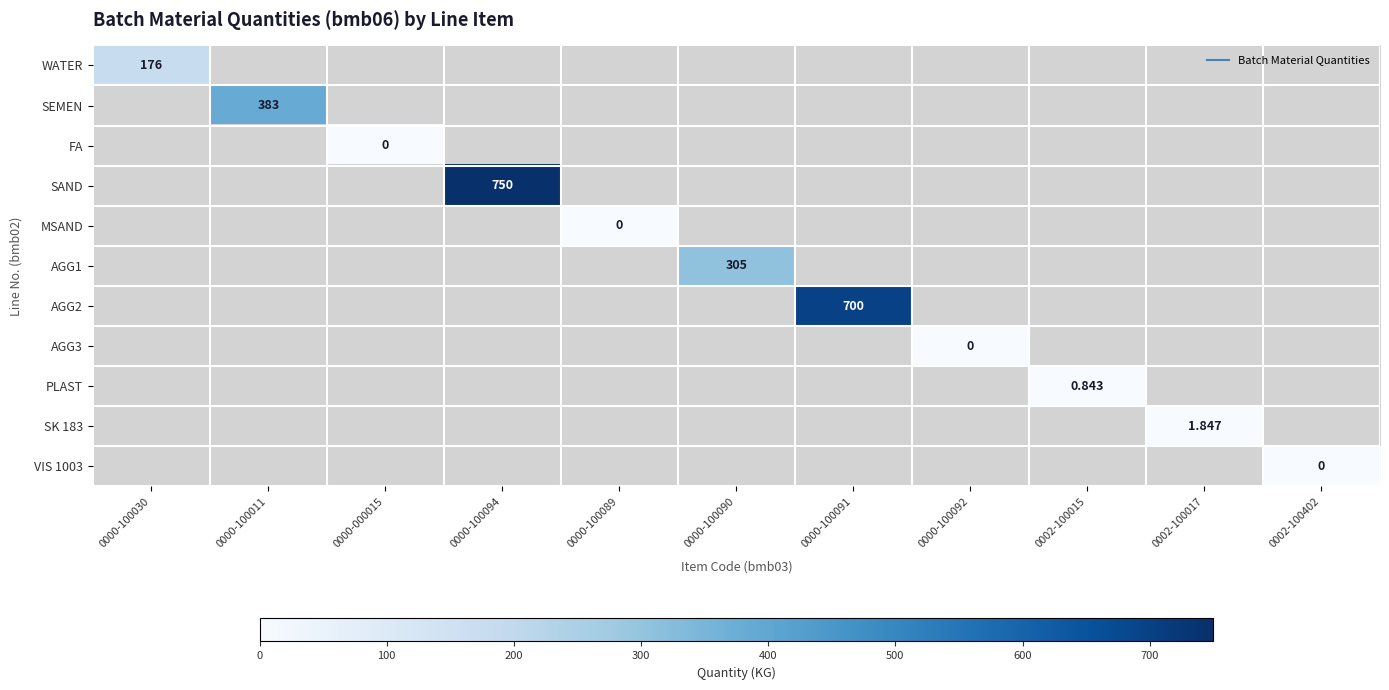

At which label does SEMEN reach its peak?

0000-100030